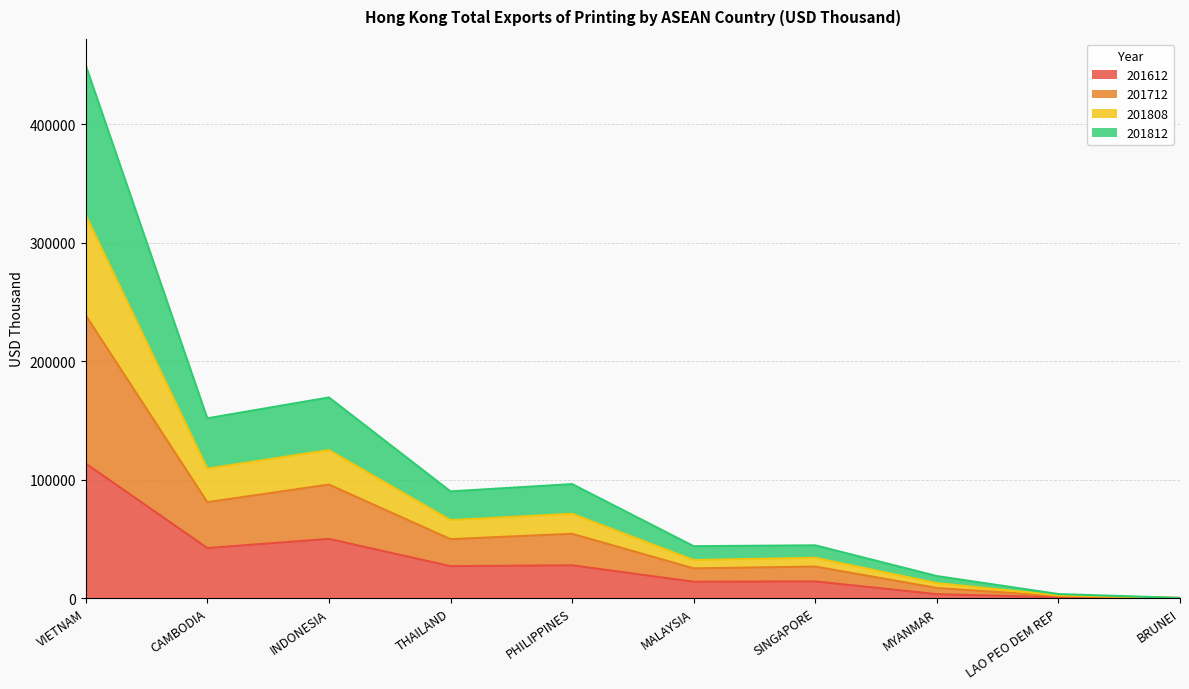

What is the difference between the second highest and minimum values in the 201612 series?

49939.6